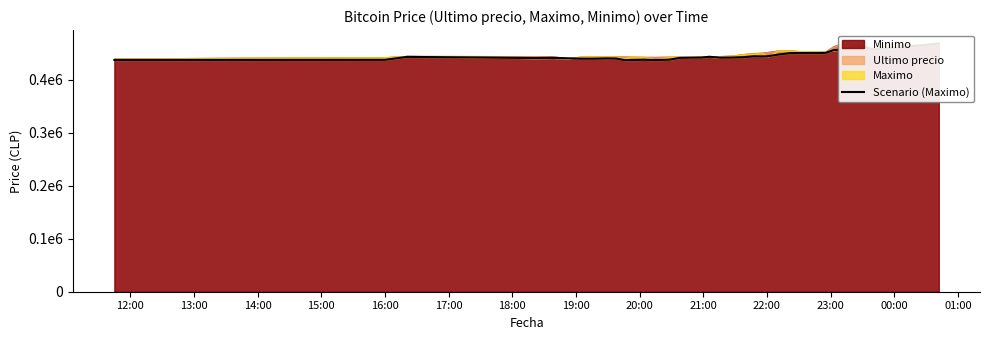

What is the value of the 38th point from the left?

460076